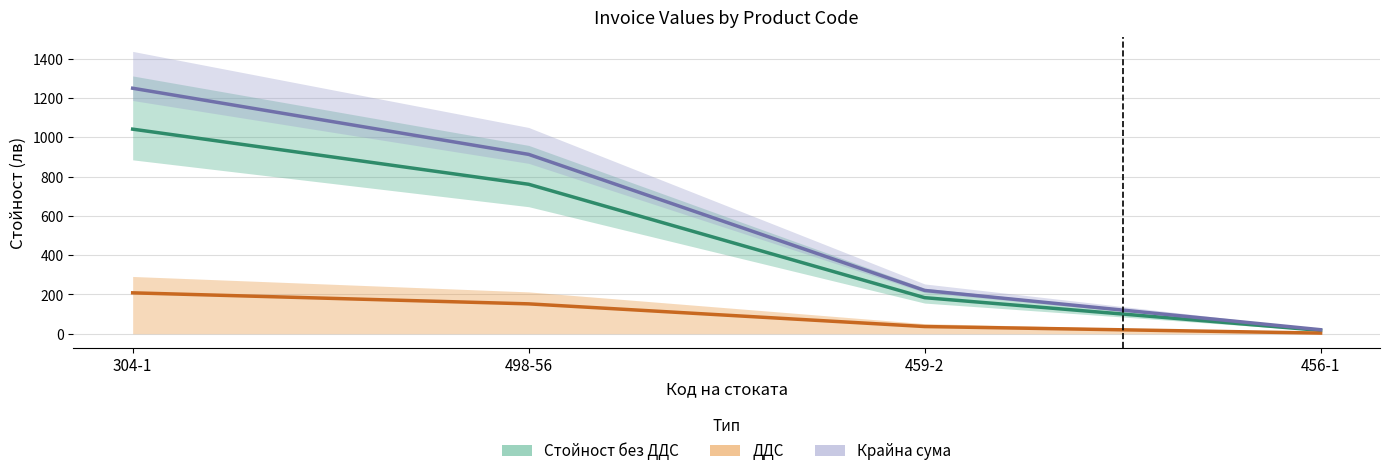

What is the minimum value for Стойност без ДДС?

17.1